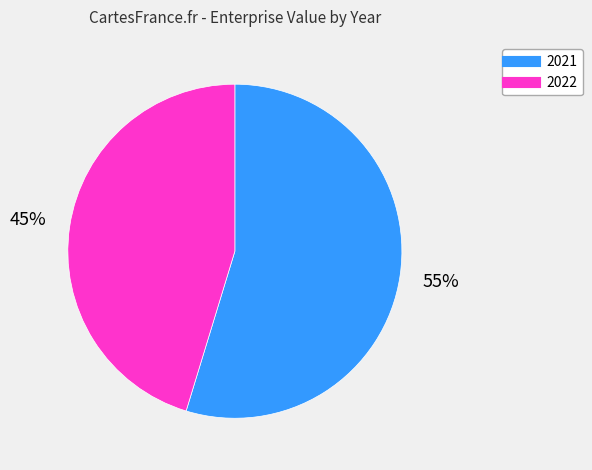

Is it true that 2021 is 48% of the pie?

False